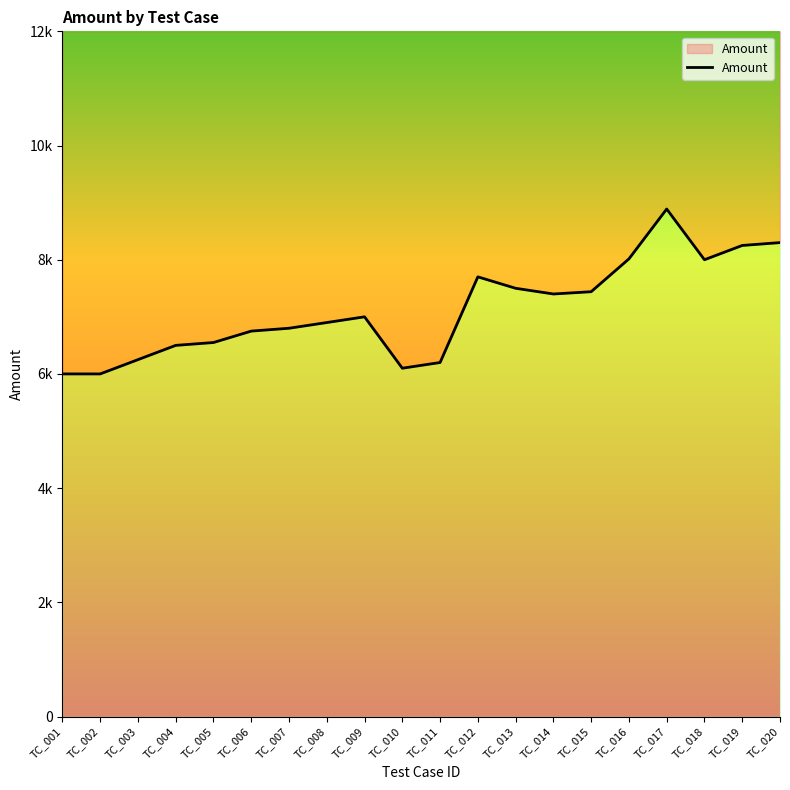

List the labels in order of value, largest first.

TC_017, TC_020, TC_019, TC_016, TC_018, TC_012, TC_013, TC_015, TC_014, TC_009, TC_008, TC_007, TC_006, TC_005, TC_004, TC_003, TC_011, TC_010, TC_001, TC_002